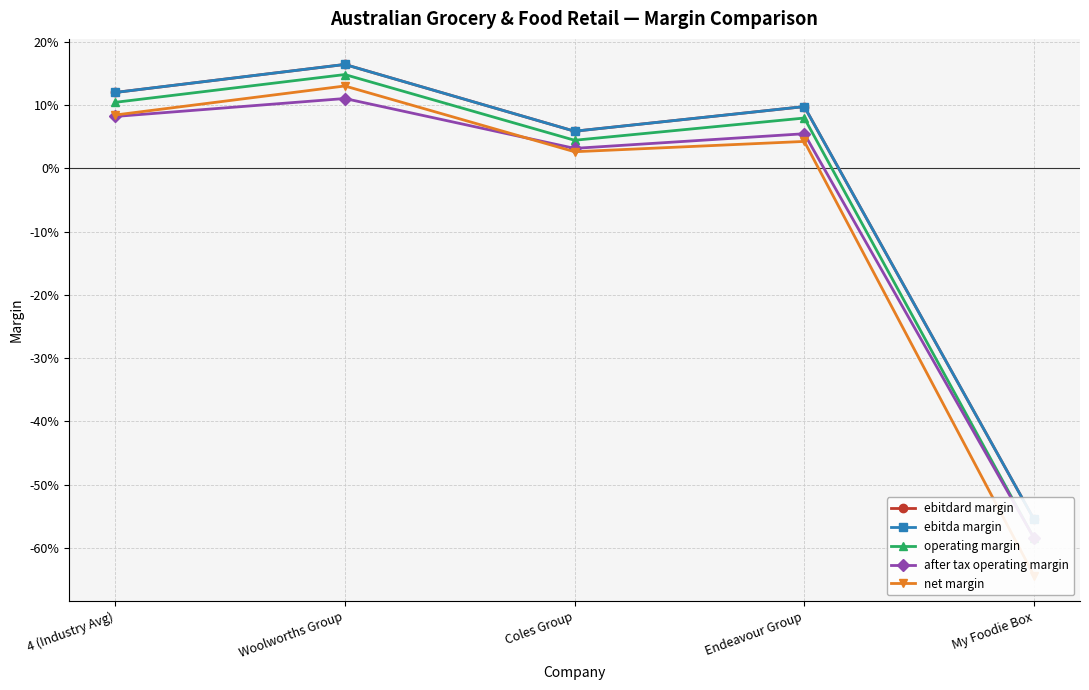

What is the label of the 5th point from the right?

4 (Industry Avg)